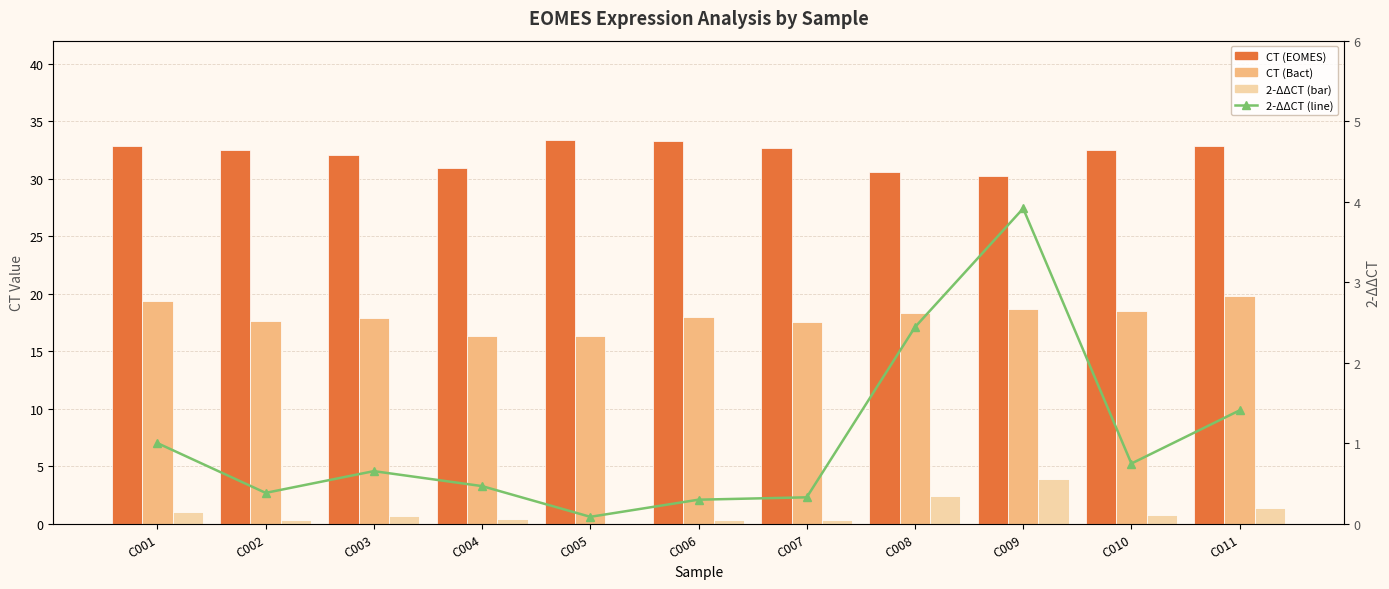

What value does the 2-ΔΔCT series have at C009?

3.9